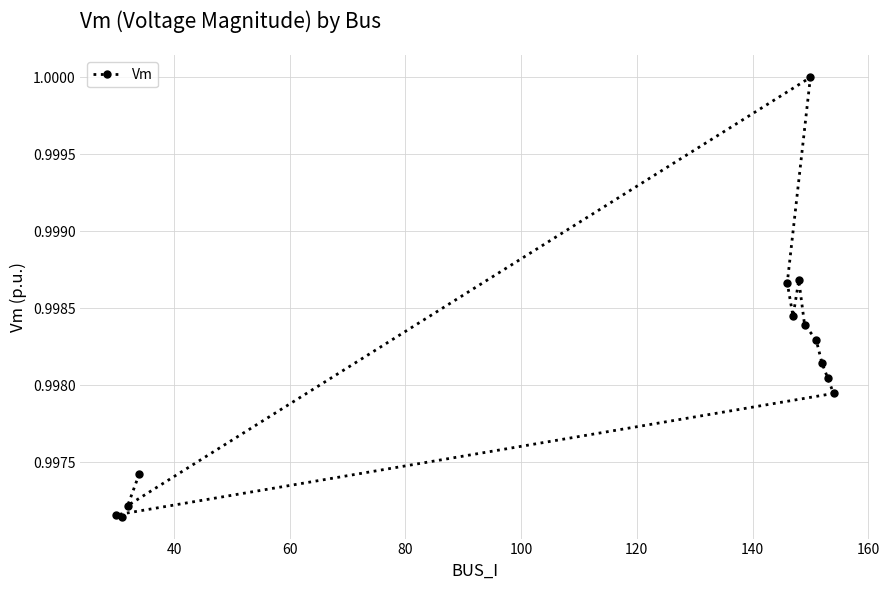

How many lines are shown in the chart?

1